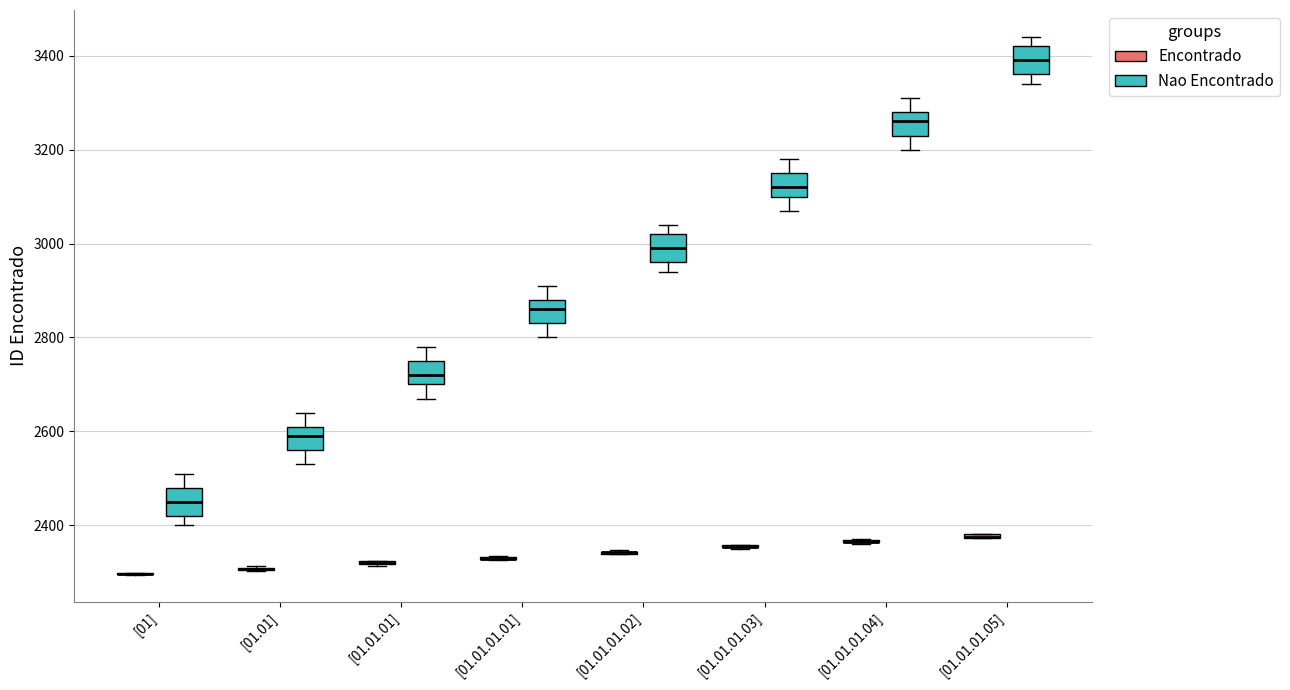

Reading left to right, read every box against the y-axis: the position of its median line, the range the box covers, and the ends of its whiskers. The values are not printed on the chart, so give them approximately, as read against the axis.

[01] (Encontrado): box collapsed to a line at 2300, whiskers 2300 to 2300
[01] (Nao Encontrado): median 2460, box 2420 to 2480, whiskers 2400 to 2520
[01.01] (Encontrado): box collapsed to a line at 2300, whiskers 2300 to 2320
[01.01] (Nao Encontrado): median 2600, box 2560 to 2620, whiskers 2540 to 2640
[01.01.01] (Encontrado): box collapsed to a line at 2320, whiskers 2320 to 2320
[01.01.01] (Nao Encontrado): median 2720, box 2700 to 2760, whiskers 2680 to 2780
[01.01.01.01] (Encontrado): box collapsed to a line at 2320, whiskers 2320 to 2340
[01.01.01.01] (Nao Encontrado): median 2860, box 2840 to 2880, whiskers 2800 to 2920
[01.01.01.02] (Encontrado): box collapsed to a line at 2340, whiskers 2340 to 2340
[01.01.01.02] (Nao Encontrado): median 3000, box 2960 to 3020, whiskers 2940 to 3040
[01.01.01.03] (Encontrado): box collapsed to a line at 2360, whiskers 2340 to 2360
[01.01.01.03] (Nao Encontrado): median 3120, box 3100 to 3160, whiskers 3080 to 3180
[01.01.01.04] (Encontrado): box collapsed to a line at 2360, whiskers 2360 to 2380
[01.01.01.04] (Nao Encontrado): median 3260, box 3240 to 3280, whiskers 3200 to 3320
[01.01.01.05] (Encontrado): box collapsed to a line at 2380, whiskers 2380 to 2380
[01.01.01.05] (Nao Encontrado): median 3400, box 3360 to 3420, whiskers 3340 to 3440